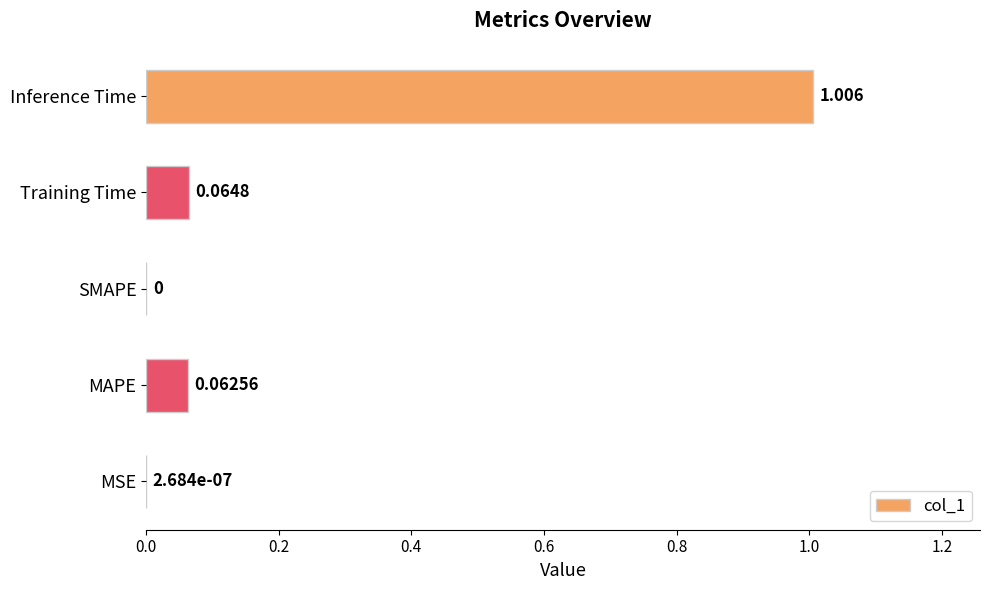

Between Inference Time and MAPE, which is larger?

Inference Time